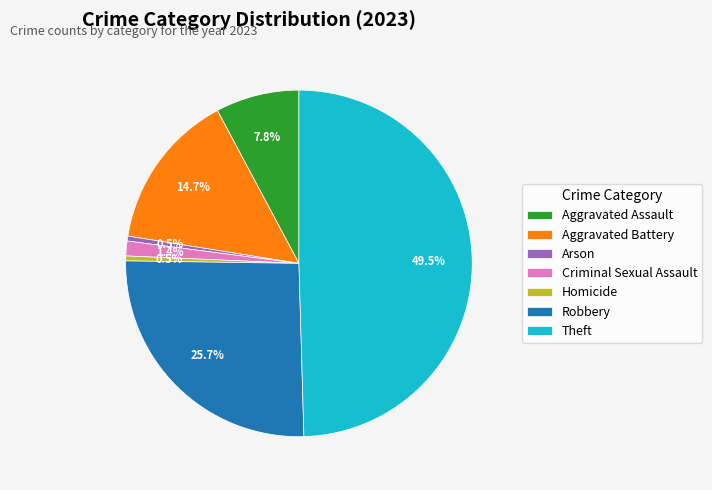

To the nearest percent, what is the difference between the Arson and Aggravated Battery slice percentages?

14%